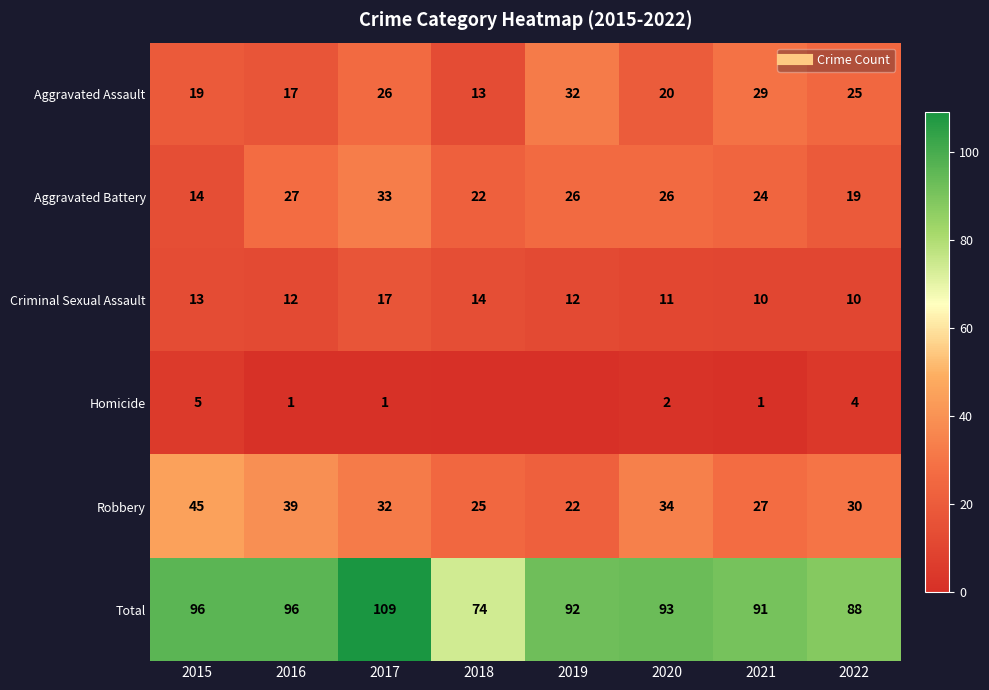

At which category is the sum across all series the highest?

2017